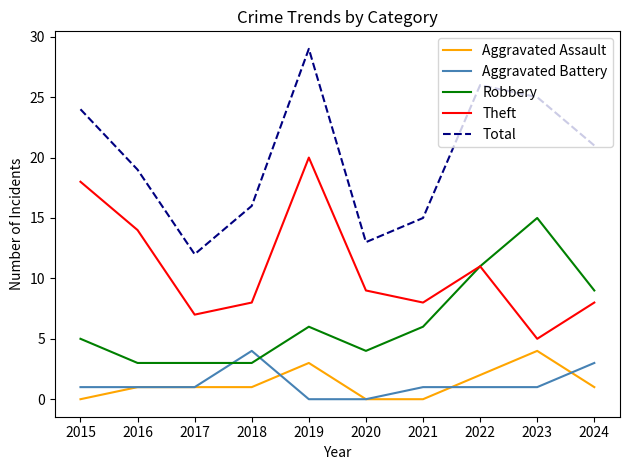

True or false: Robbery has a value of 3 at 2018.

True